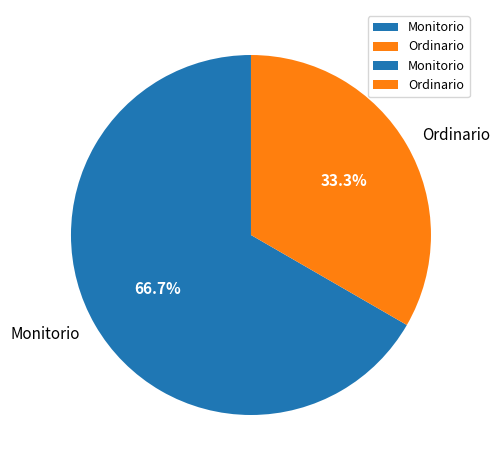

To the nearest percent, what percentage of the pie is Monitorio?

67%